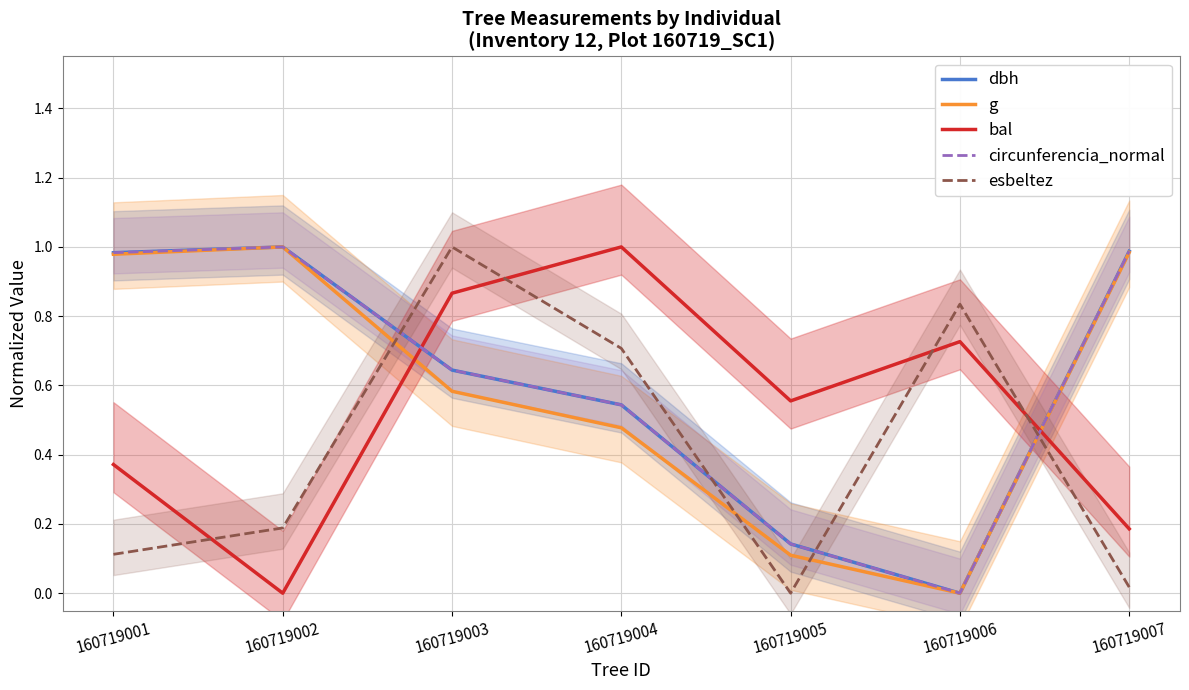

True or false: bal has more than 1 points higher than both neighbors.

True